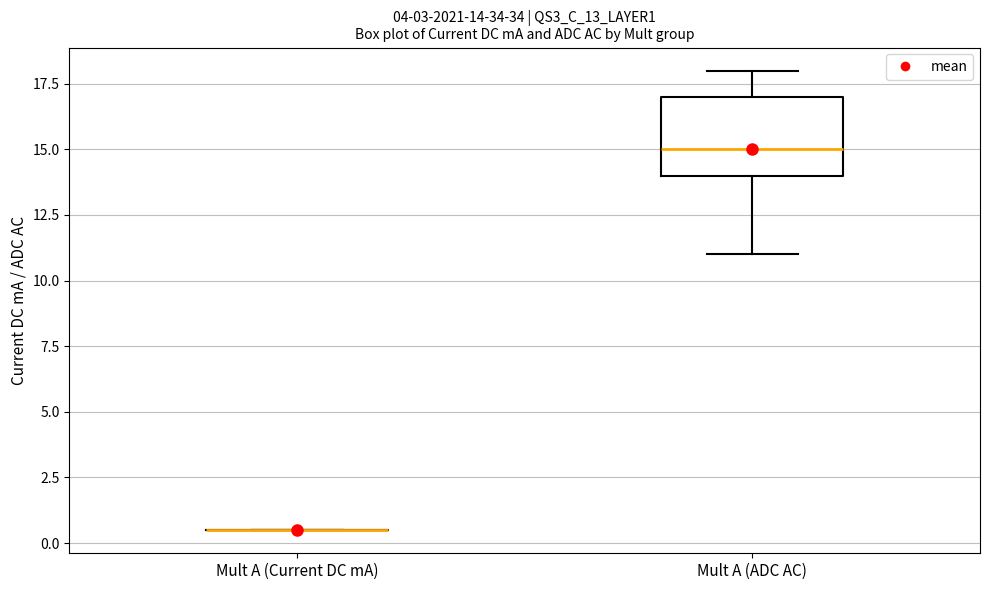

Comparing the boxes themselves (not the whiskers), which one is the tallest?

Mult A (ADC AC)